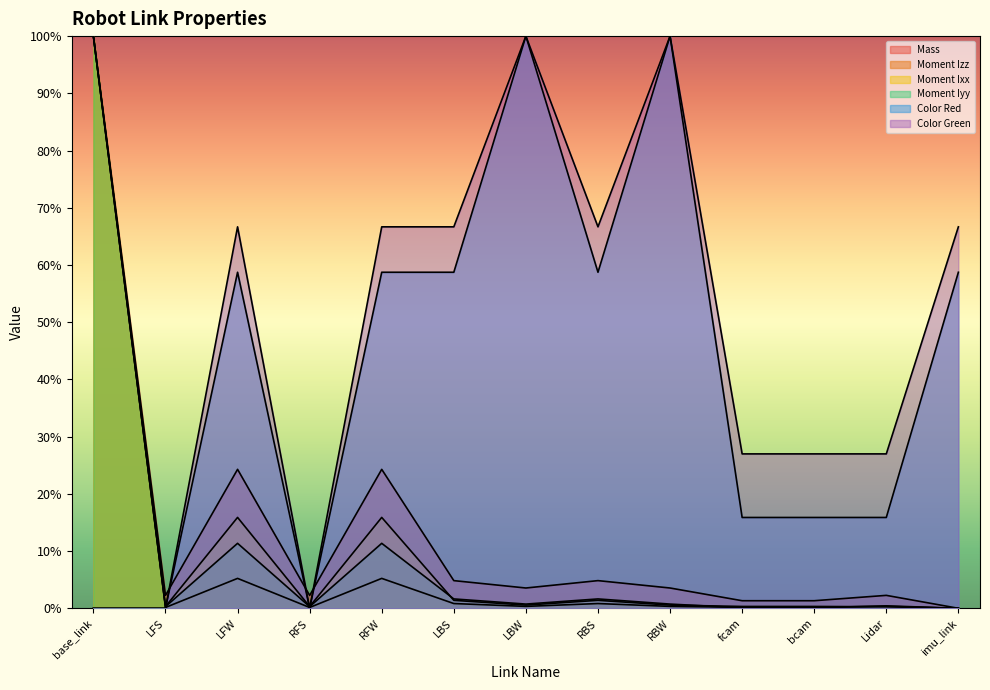

What is the label of the 9th point from the left?

RBW